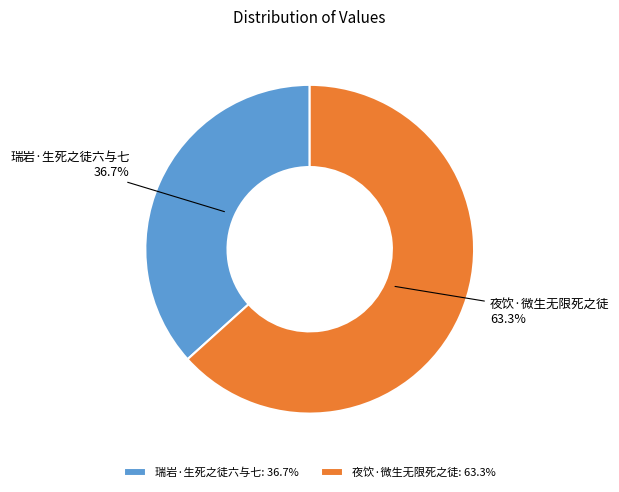

Rank the categories by value from lowest to highest.

瑞岩·生死之徒六与七, 夜饮·微生无限死之徒